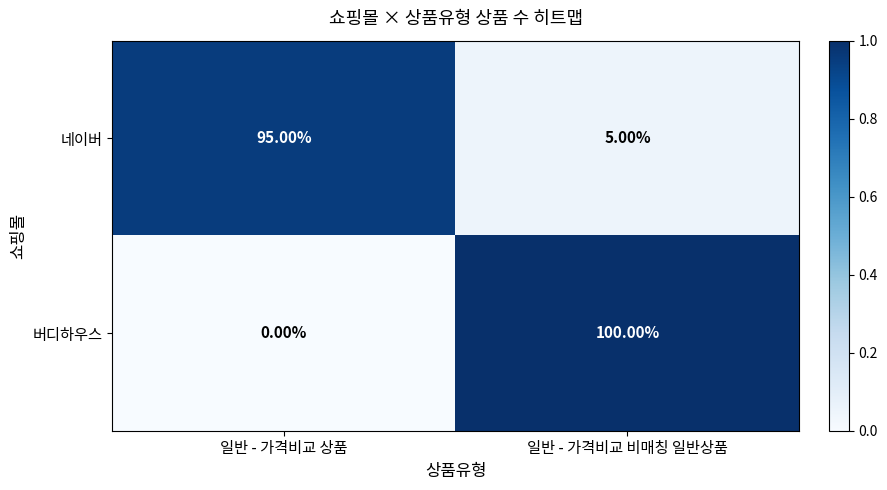

Rank the series by their maximum value, from highest to lowest.

버디하우스, 네이버